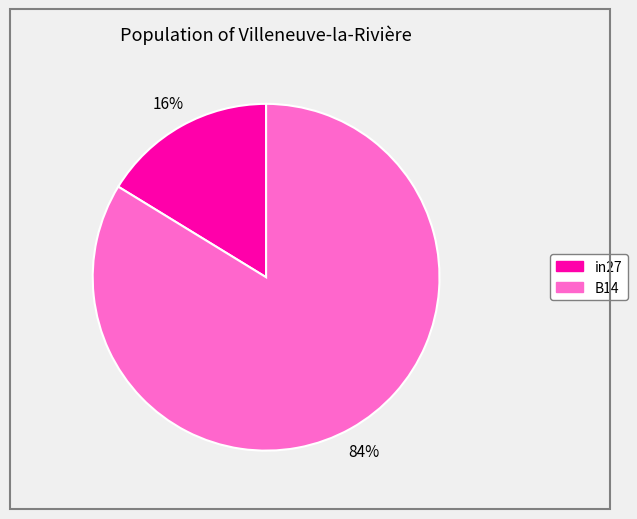

Is there a majority slice in this chart?

Yes